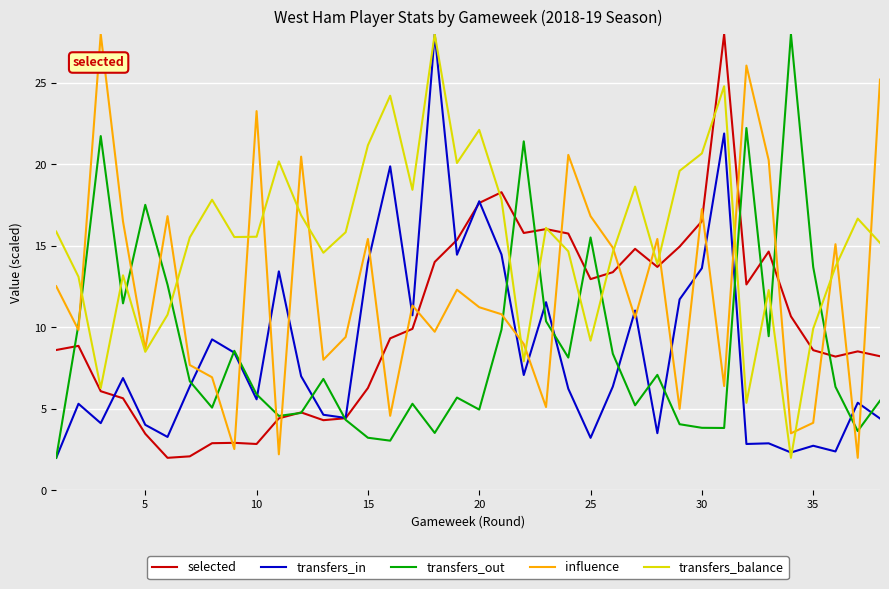

How many interior local valleys does the selected series have?

8